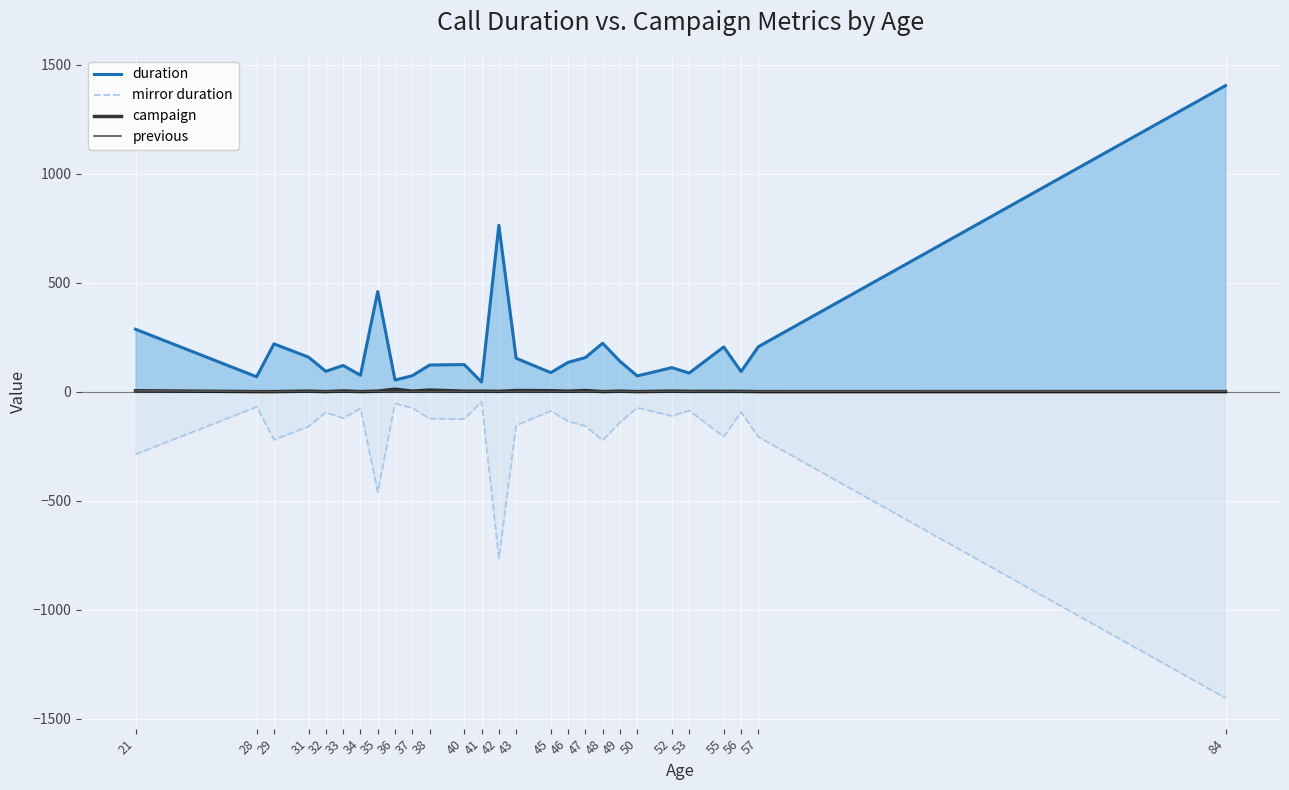

True or false: mirror duration has more than 0 points higher than both neighbors.

True